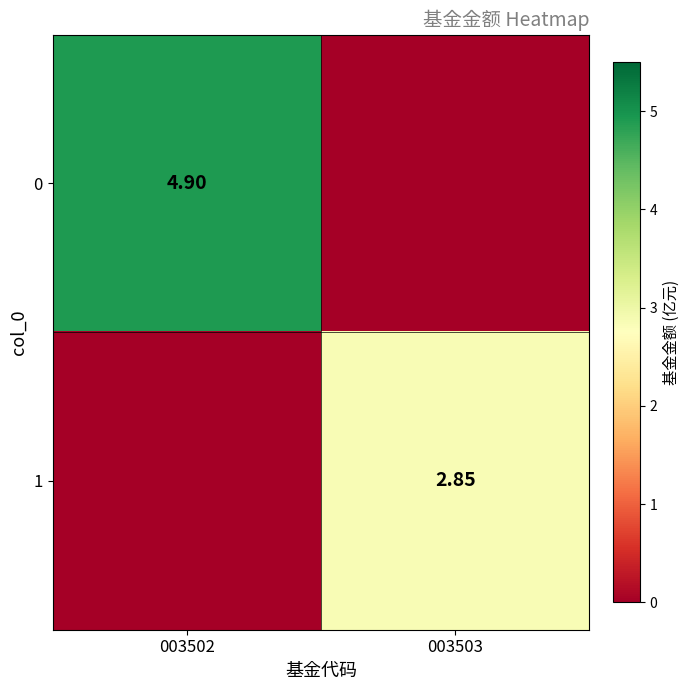

Is the value of 0 at 003502 greater than the value of 1 at 003503?

Yes